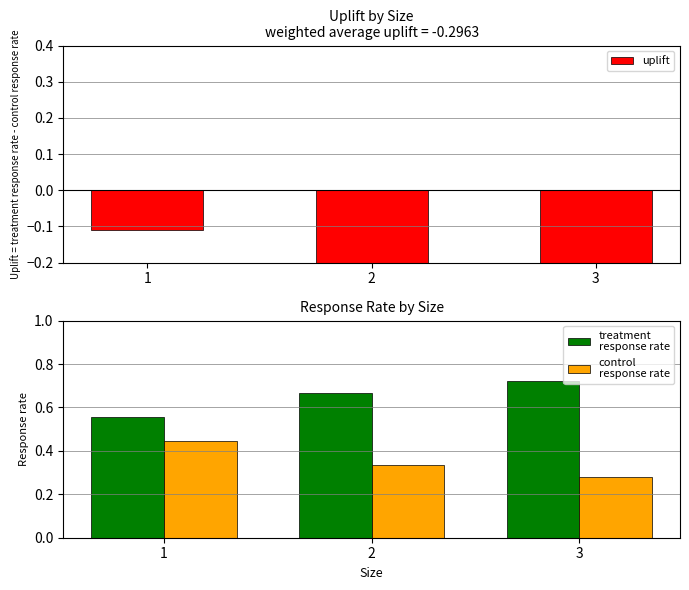

What is the average value of the uplift series?

-0.3